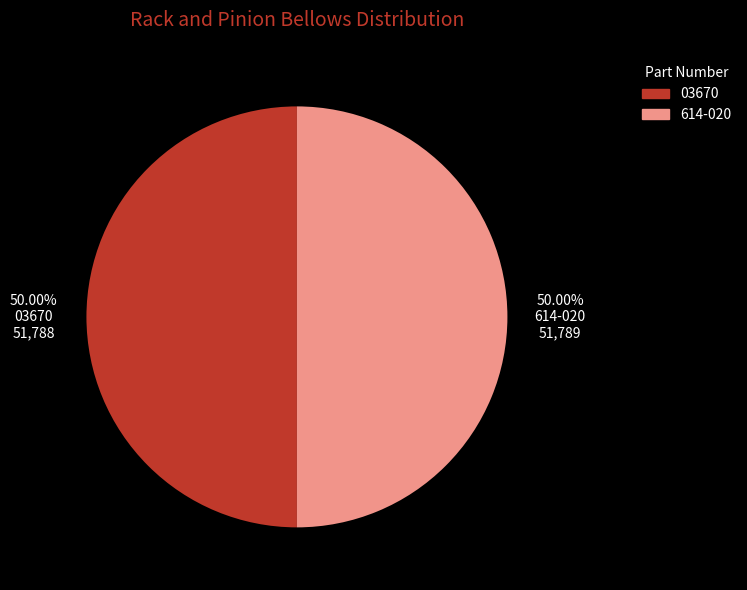

Approximately how many times larger is the value at 614-020 compared to 03670?

1.0